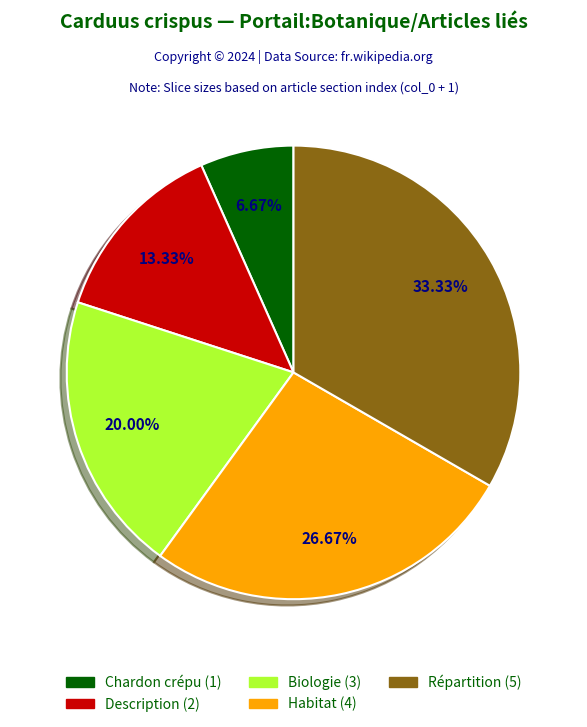

To the nearest percent, what portion does Répartition represent?

33%